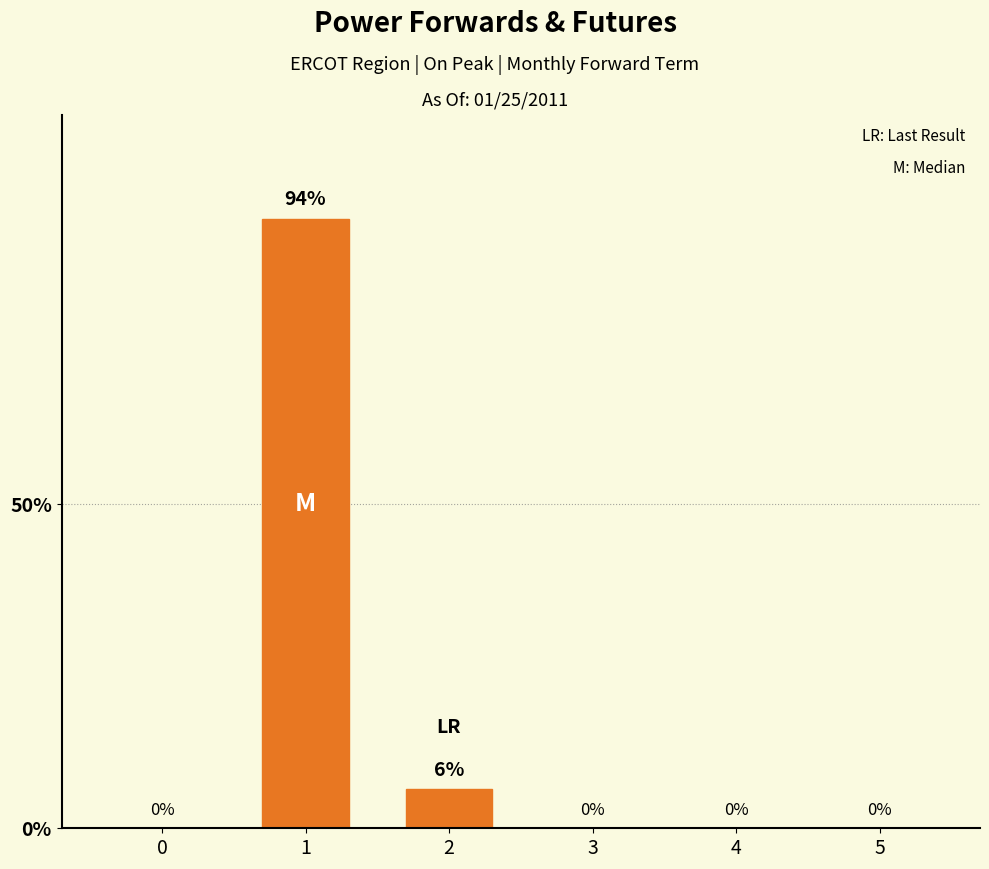

Are the bars grouped side by side (vs. stacked)?

No